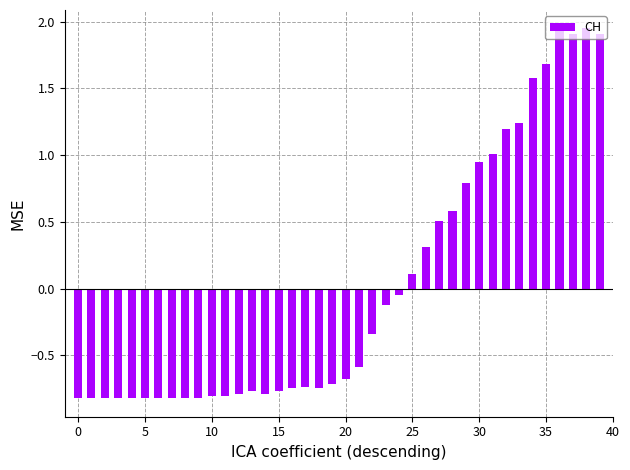

How many values exceed 0?

15